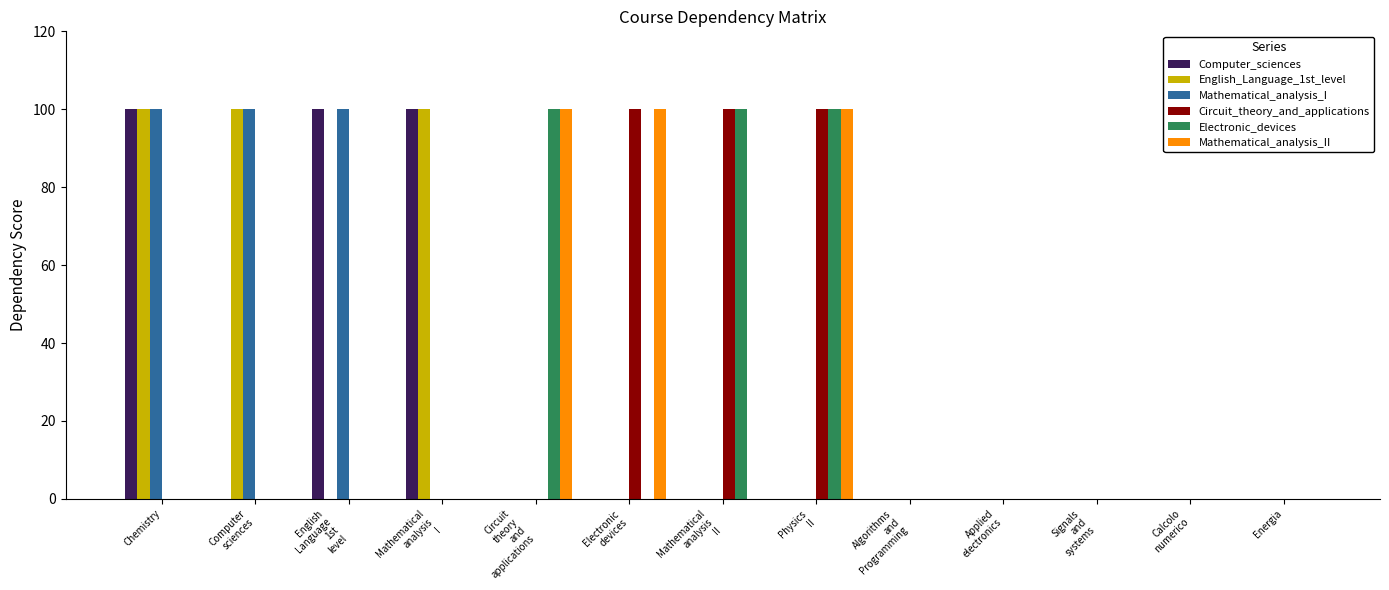

What is the greatest value displayed?

100